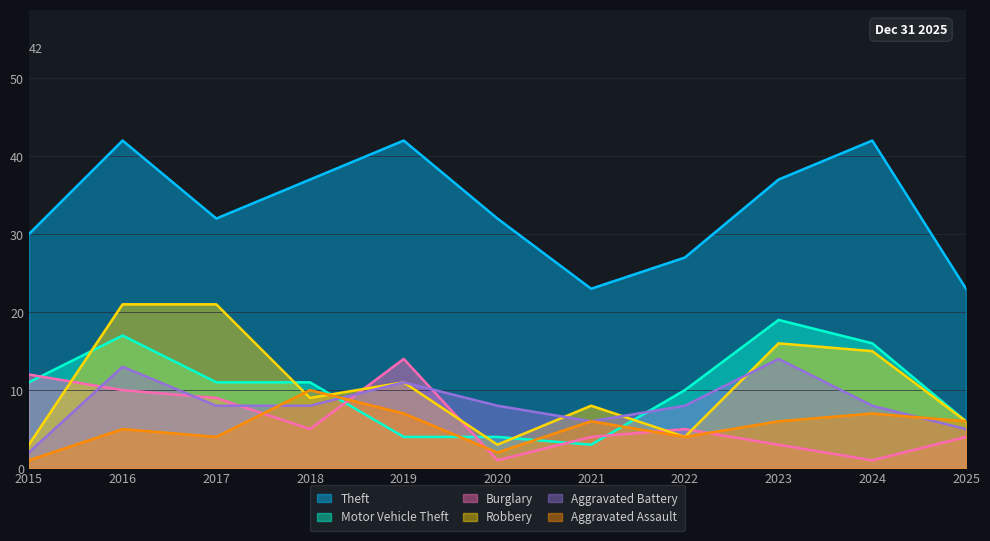

How many data points in Aggravated Assault are less than 6?

5